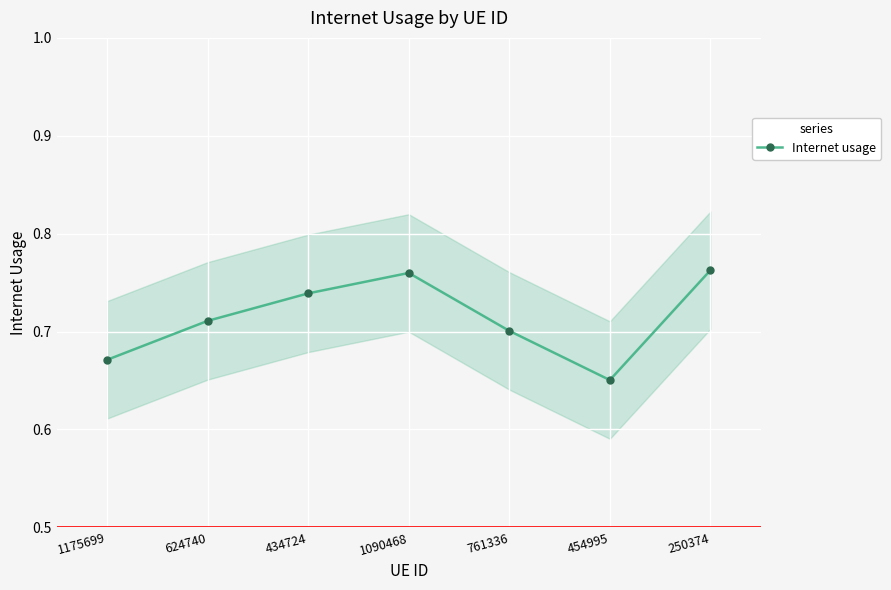

Rank the categories by value from highest to lowest.

250374, 1090468, 434724, 624740, 761336, 1175699, 454995